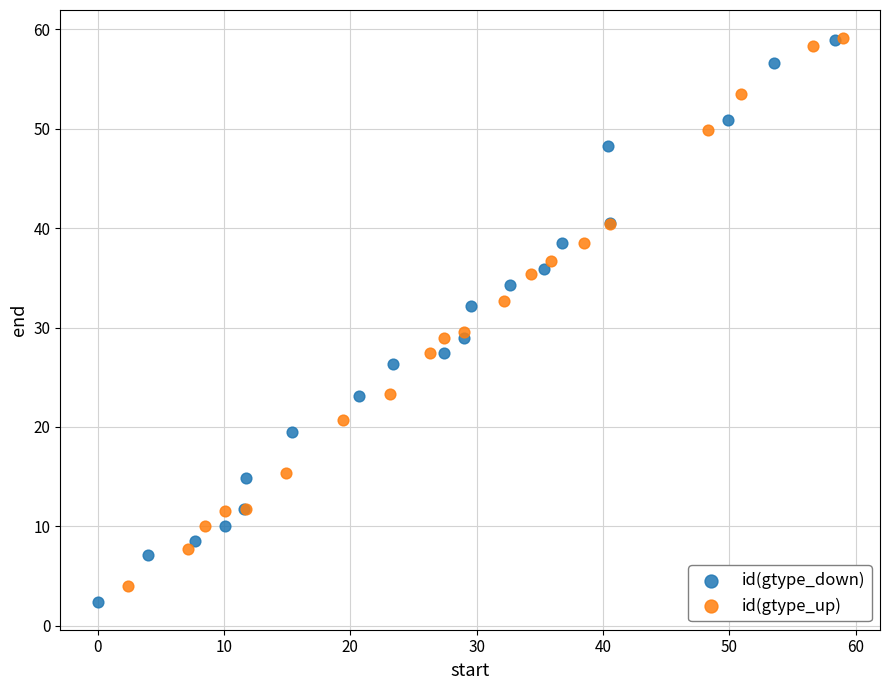

What are all the series names shown in the legend?

id(gtype_down), id(gtype_up)